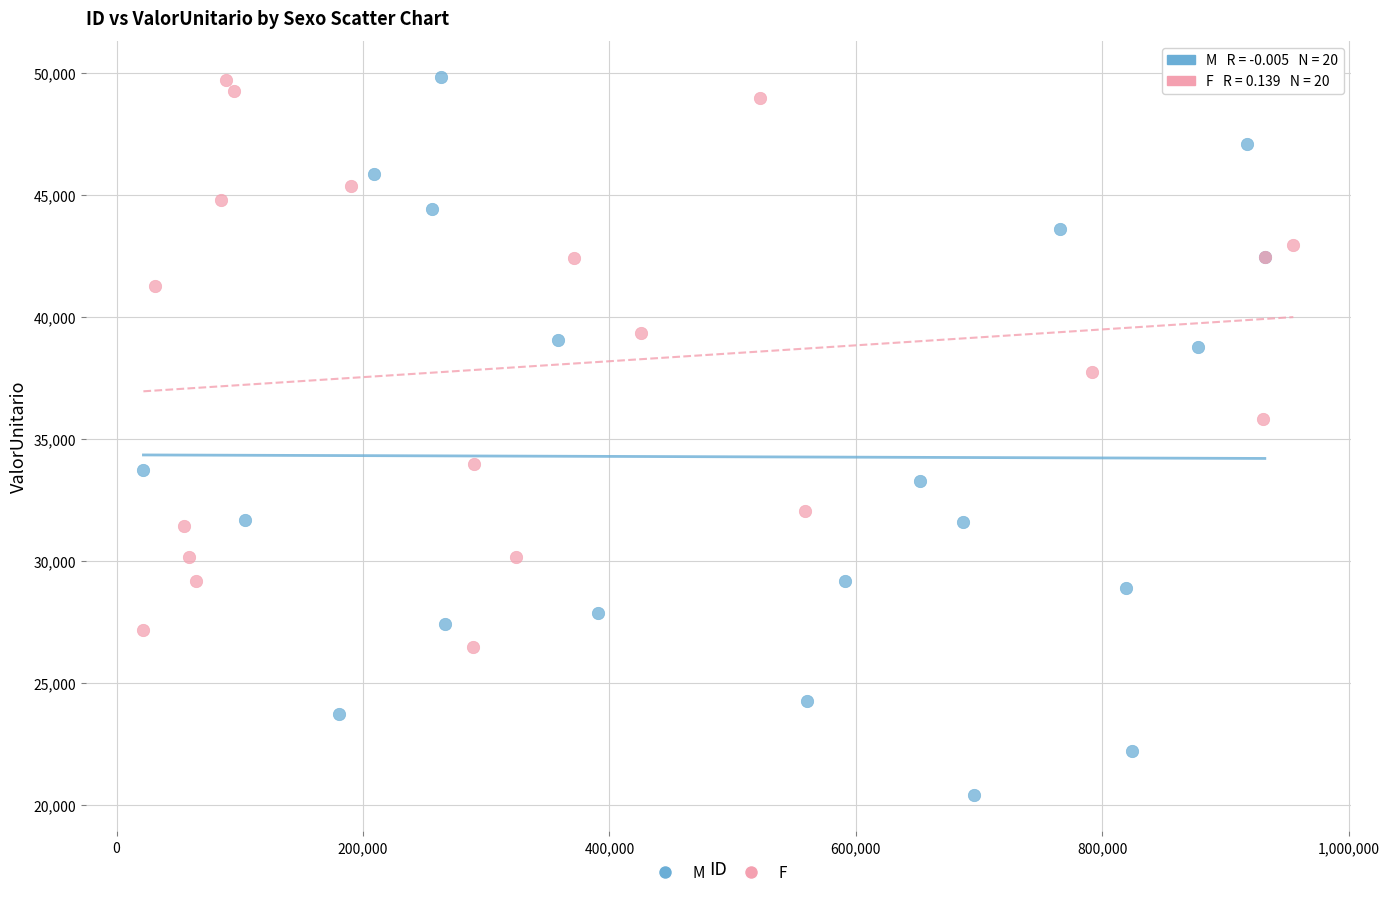

Which series contains the lowest Y value?

M